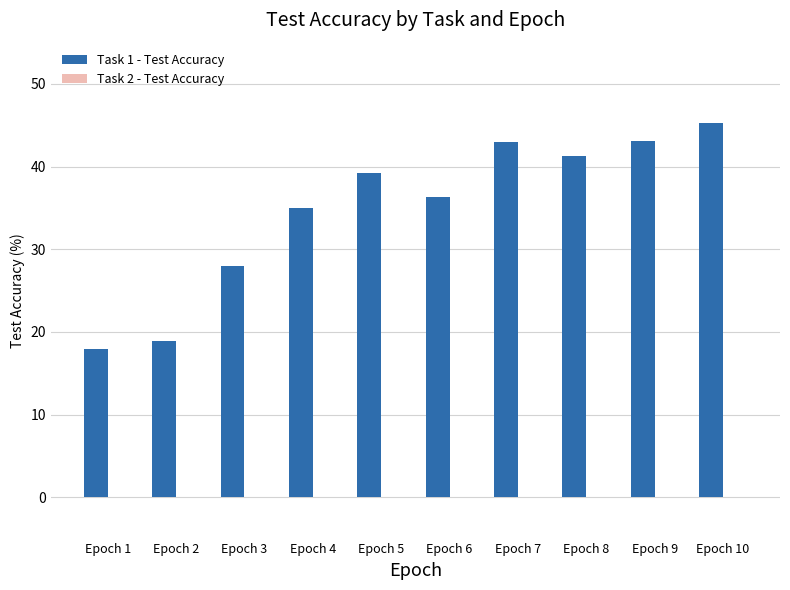

What value does the data have at Epoch 10?

45.2